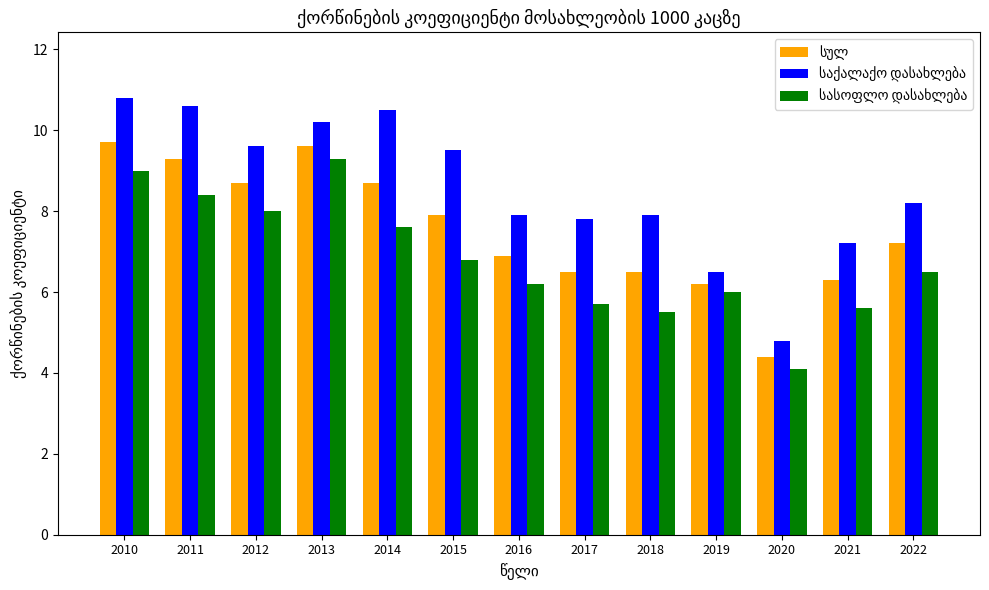

What is the minimum value shown in the chart?

4.1